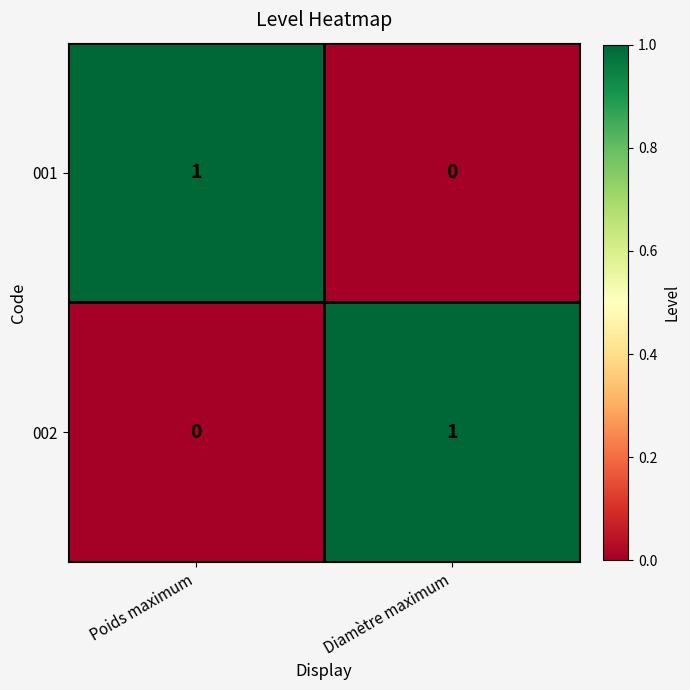

At which label is 001 closest to 0?

Diamètre maximum